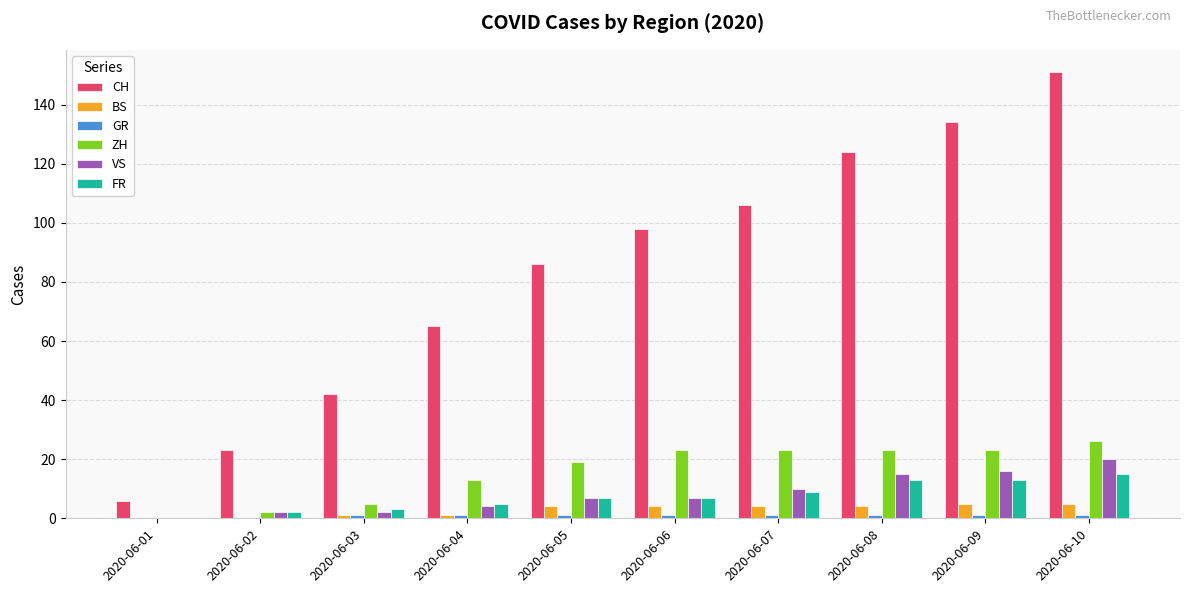

What is the maximum value for ZH?

26